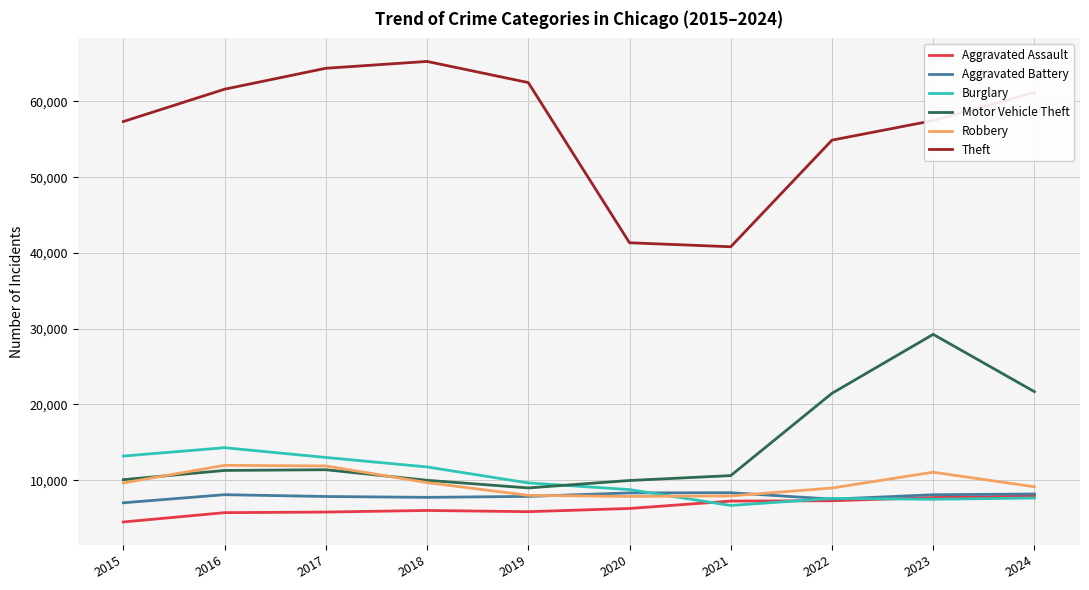

Which series has the widest spread of values?

Theft